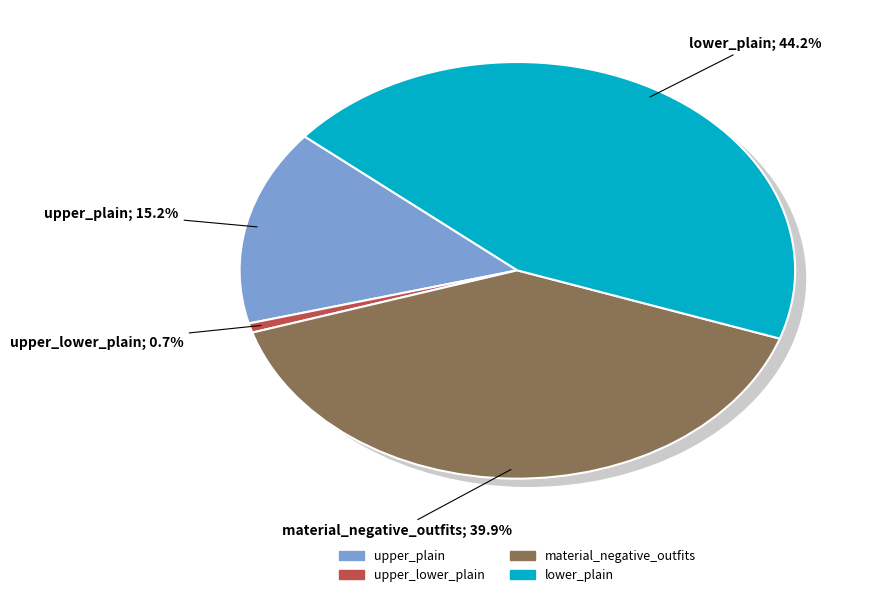

Is there any slice that represents more than half of the pie?

No